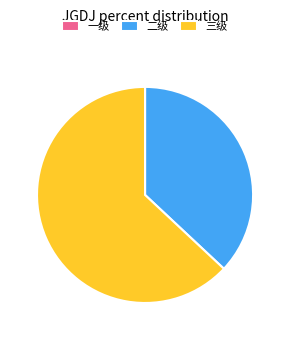

Which category has the biggest portion of the pie?

三级